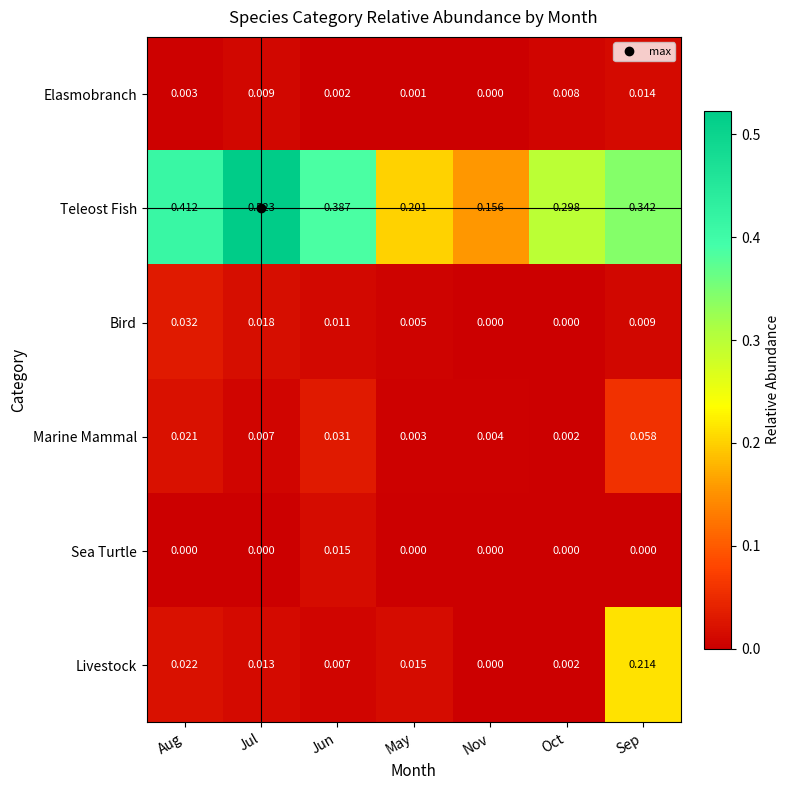

Which series has the largest range (max minus min)?

Teleost Fish